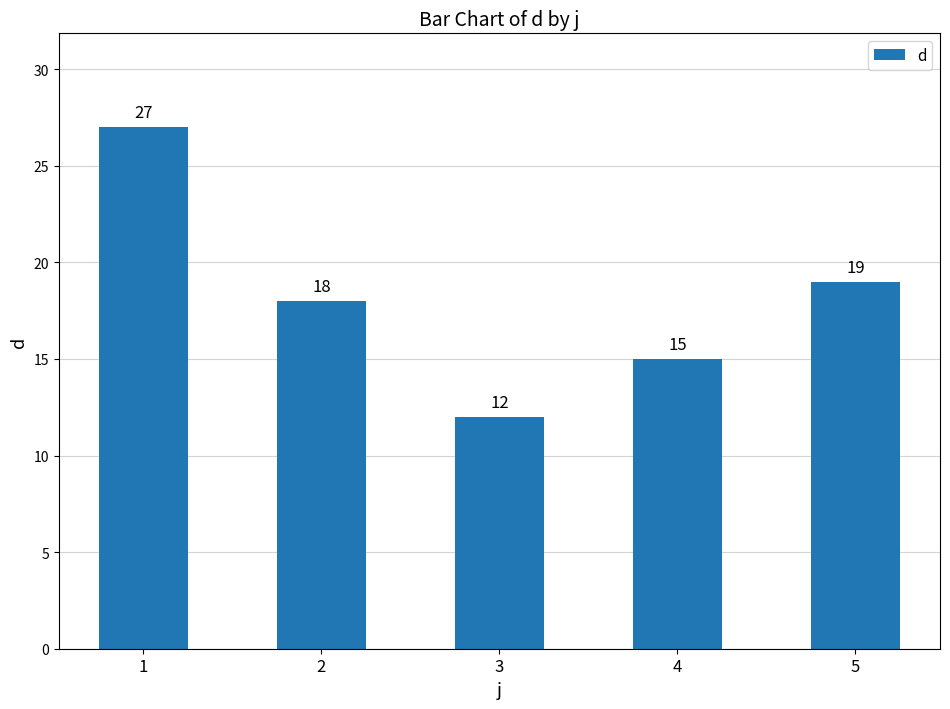

Does the chart contain stacked bars?

No